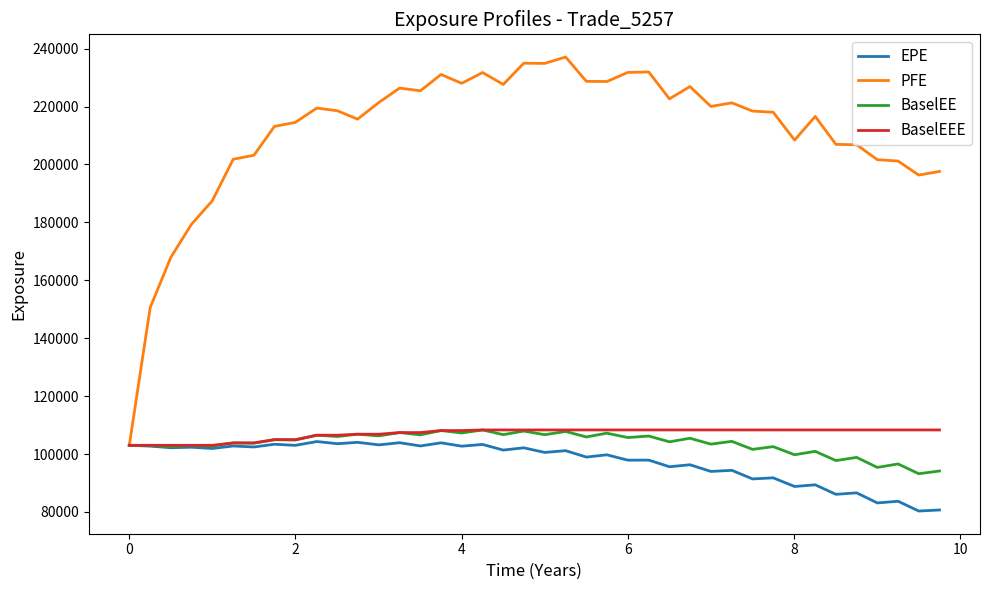

Which series has the largest total across all categories?

PFE